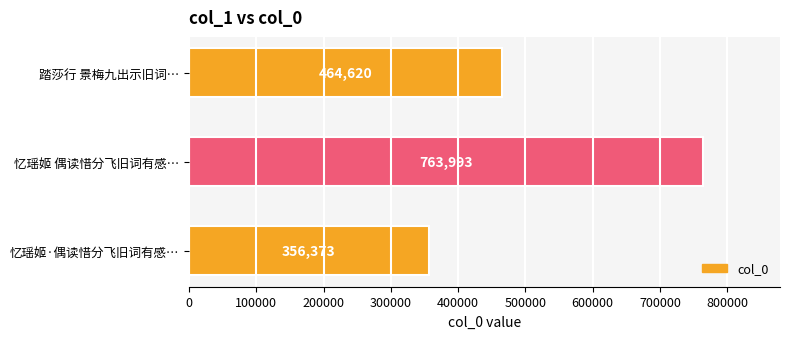

How many values are between 356373 and 763993?

3